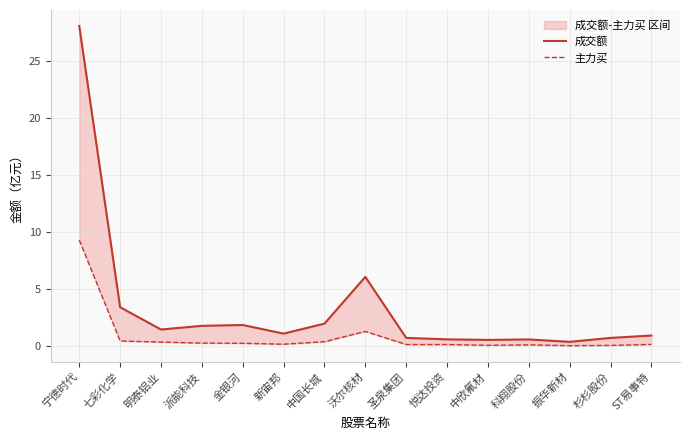

What is the sum of all 成交额 values?

50.3